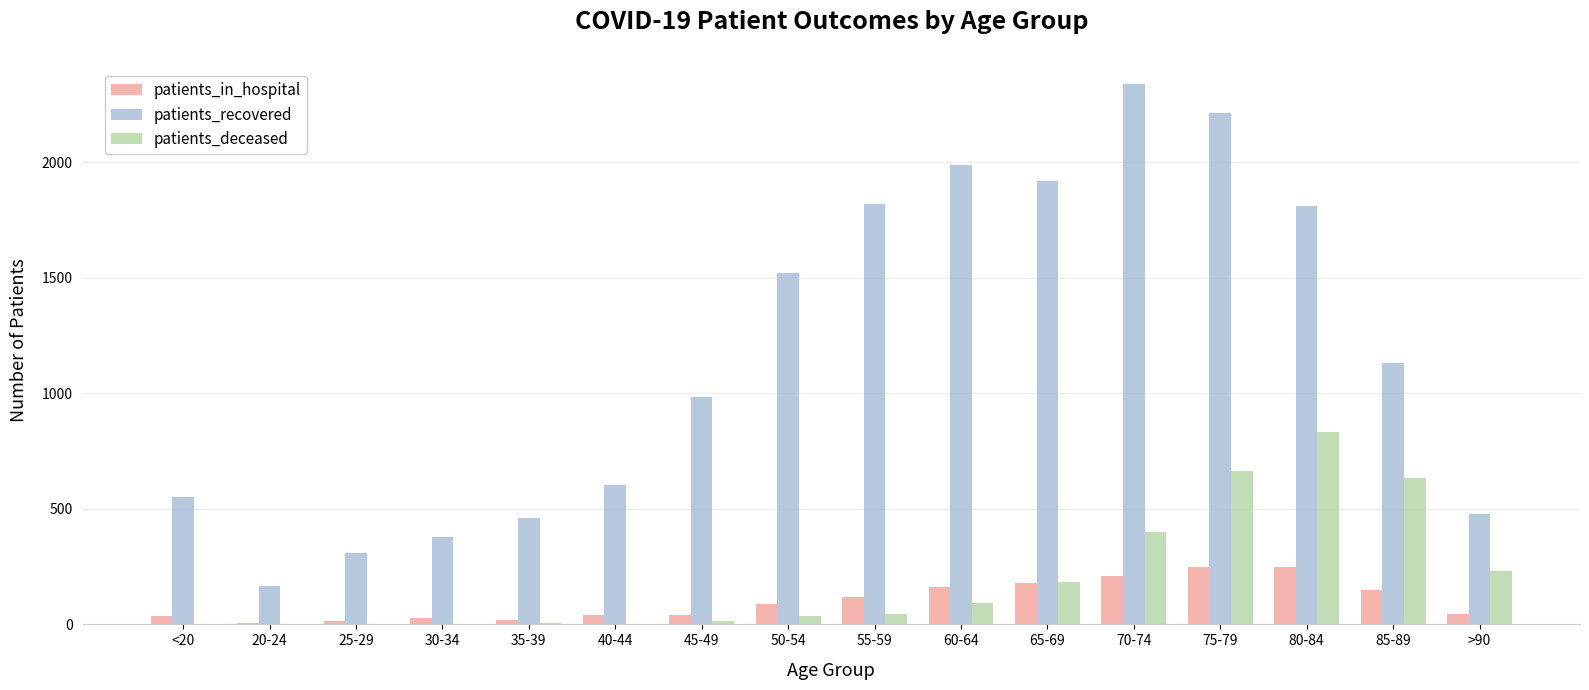

Which series has the largest range (max minus min)?

patients_recovered